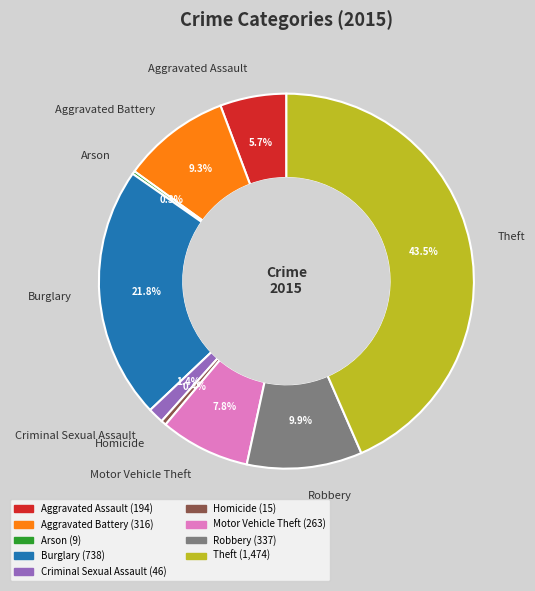

Which category has the biggest portion of the pie?

Theft